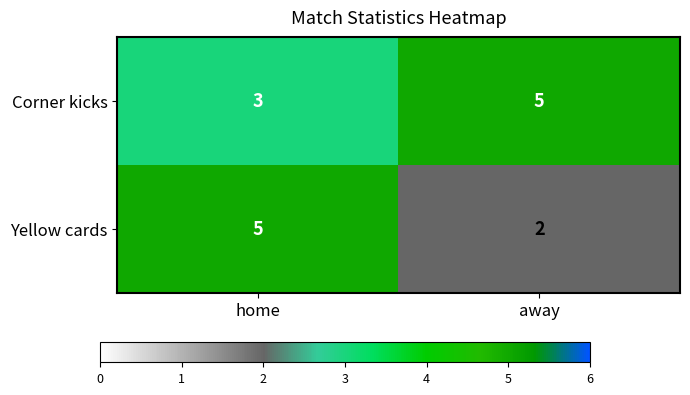

How many distinct data groups are displayed?

2